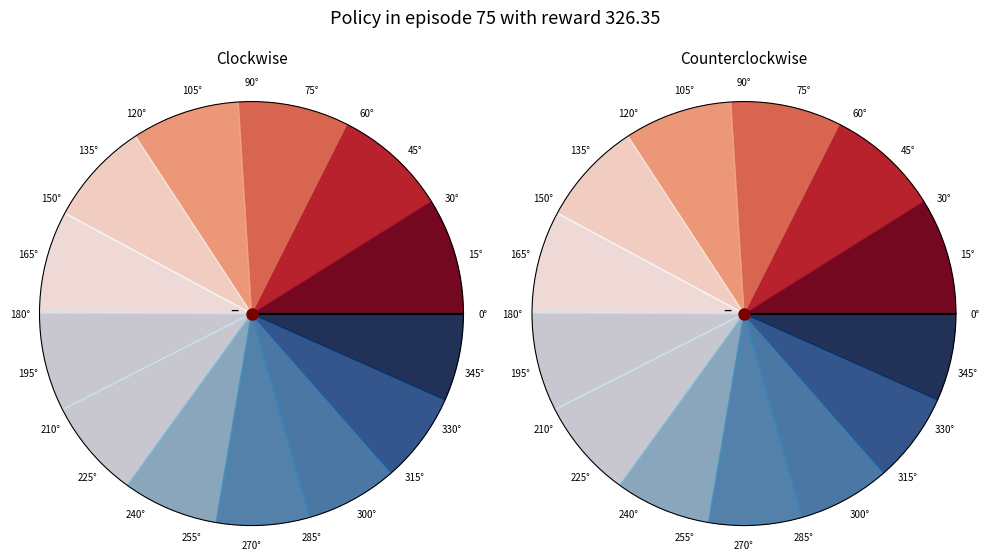

To the nearest percent, what is the average slice percentage?

8%